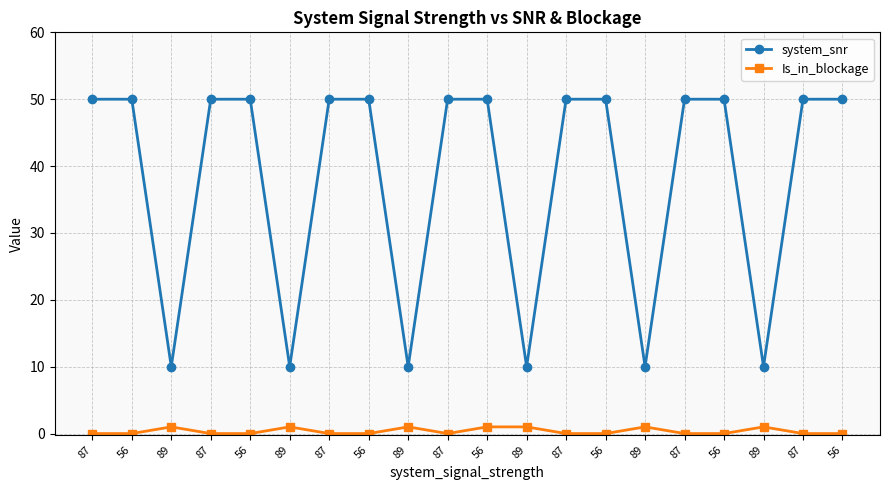

List the labels in order of Is_in_blockage value, largest first.

89, 89, 89, 56, 89, 89, 89, 87, 56, 87, 56, 87, 56, 87, 87, 56, 87, 56, 87, 56